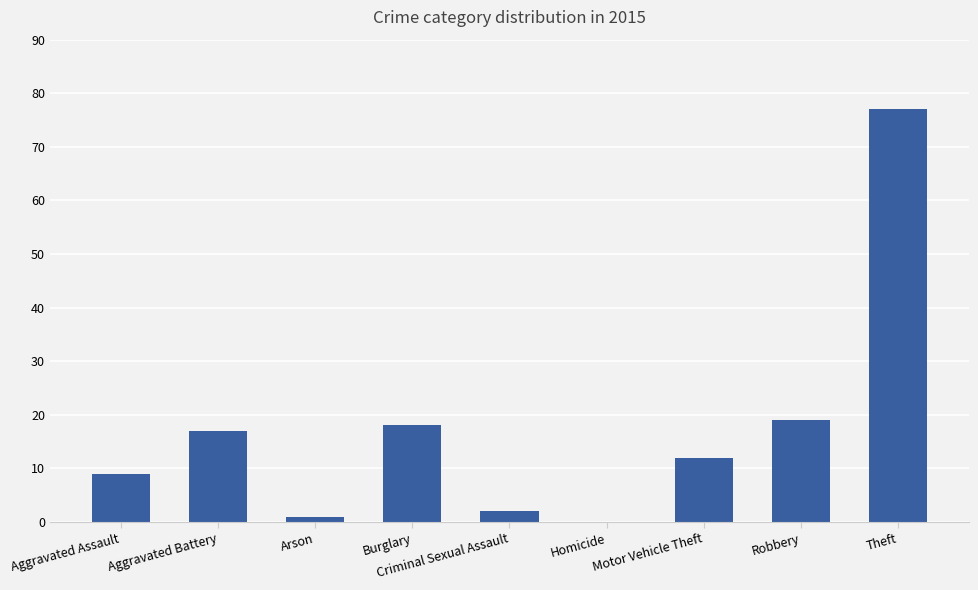

Between Theft and Motor Vehicle Theft, which is larger?

Theft